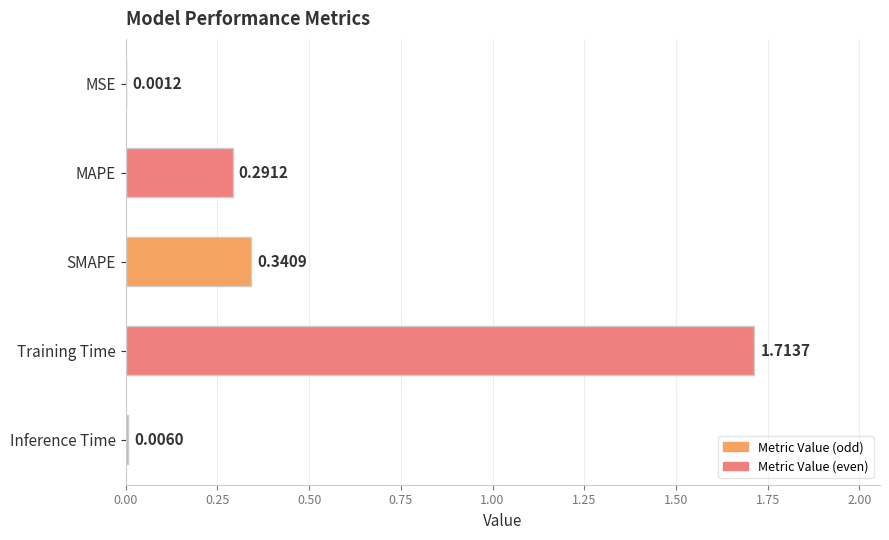

Are the bars horizontal?

Yes